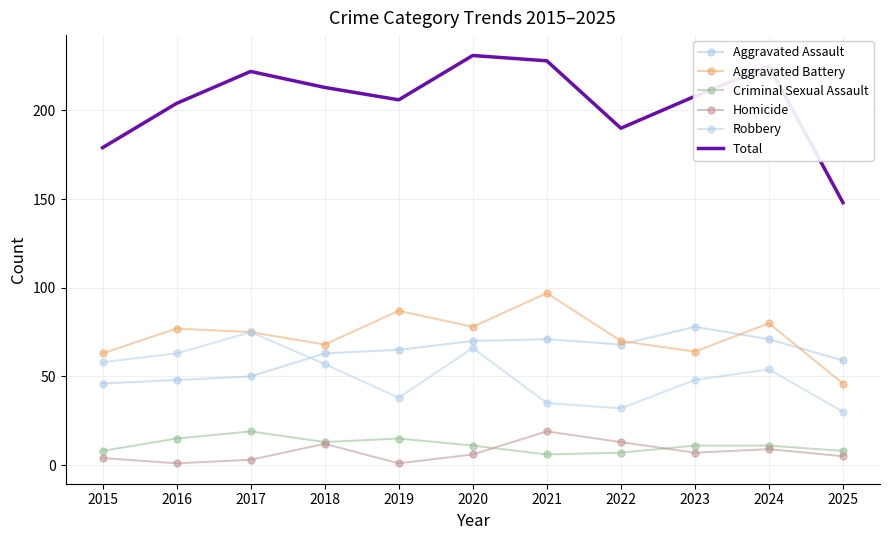

True or false: Homicide and Total cross at least once.

False